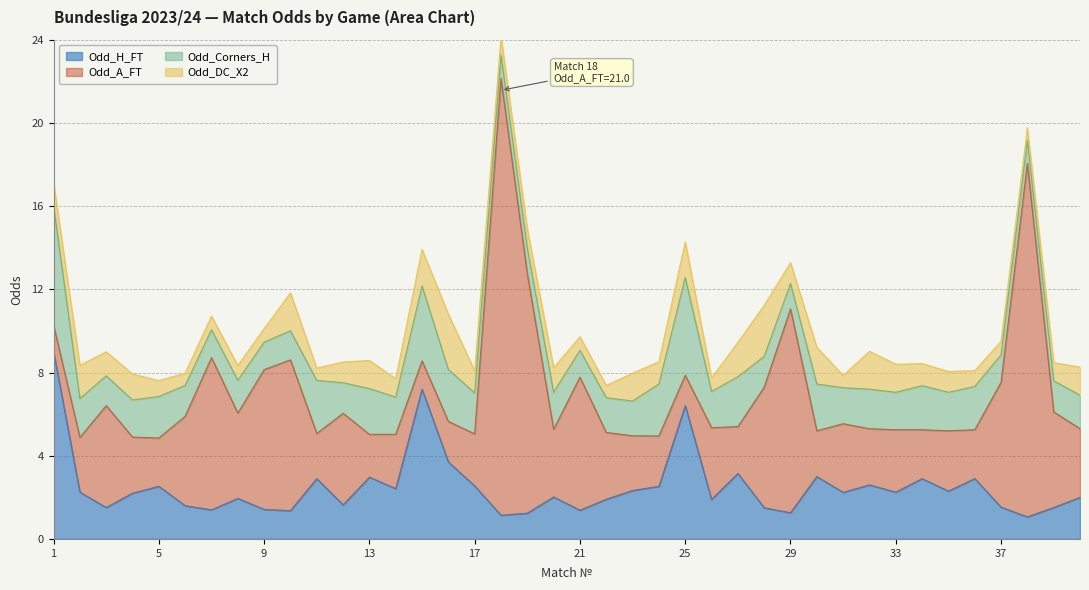

What is the difference between the highest and lowest values at 15?

5.8